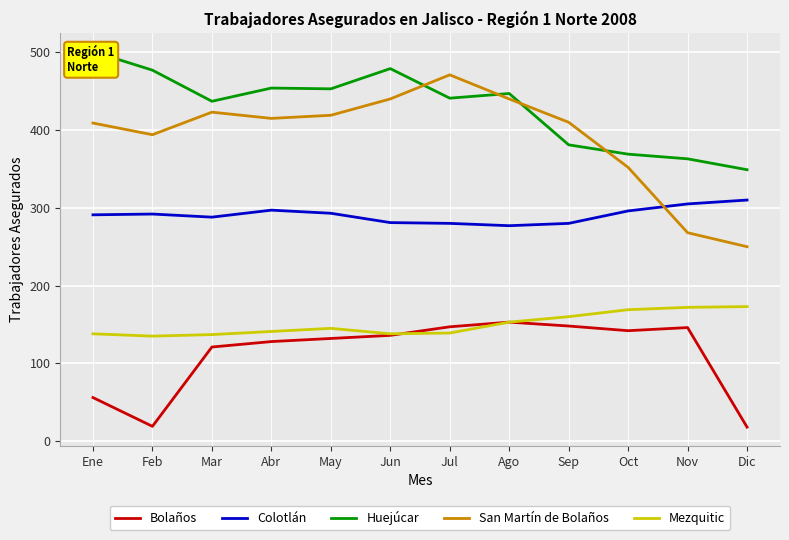

True or false: Bolaños has a value of 30 at Mar.

False